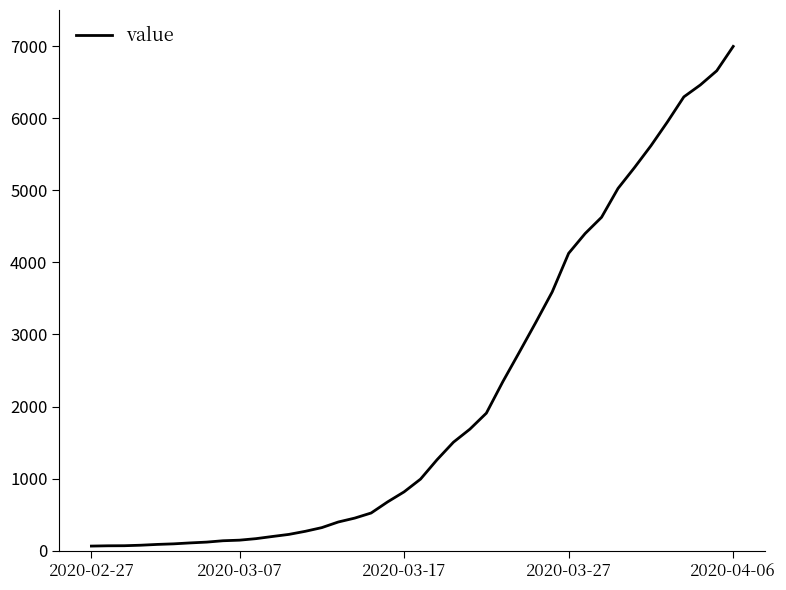

Count the number of categories in the chart.

40